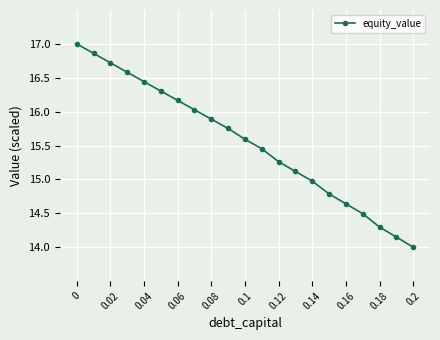

True or false: the data has more than 2 interior local peaks.

False